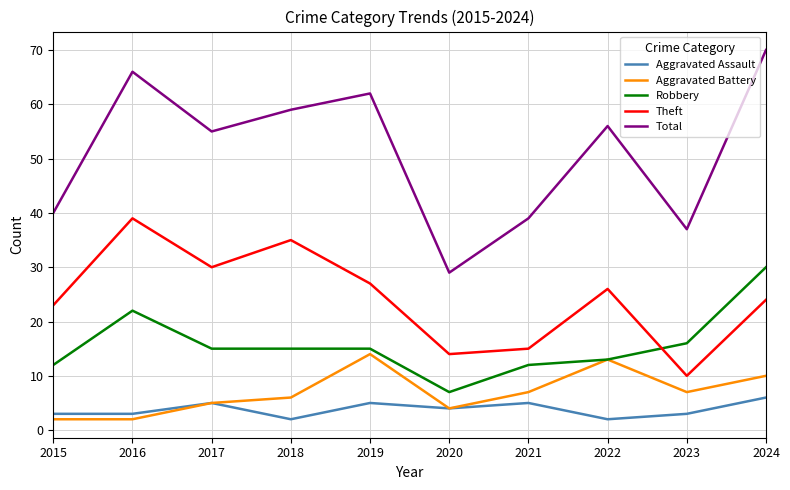

Where does the Total series first go above 56?

2016